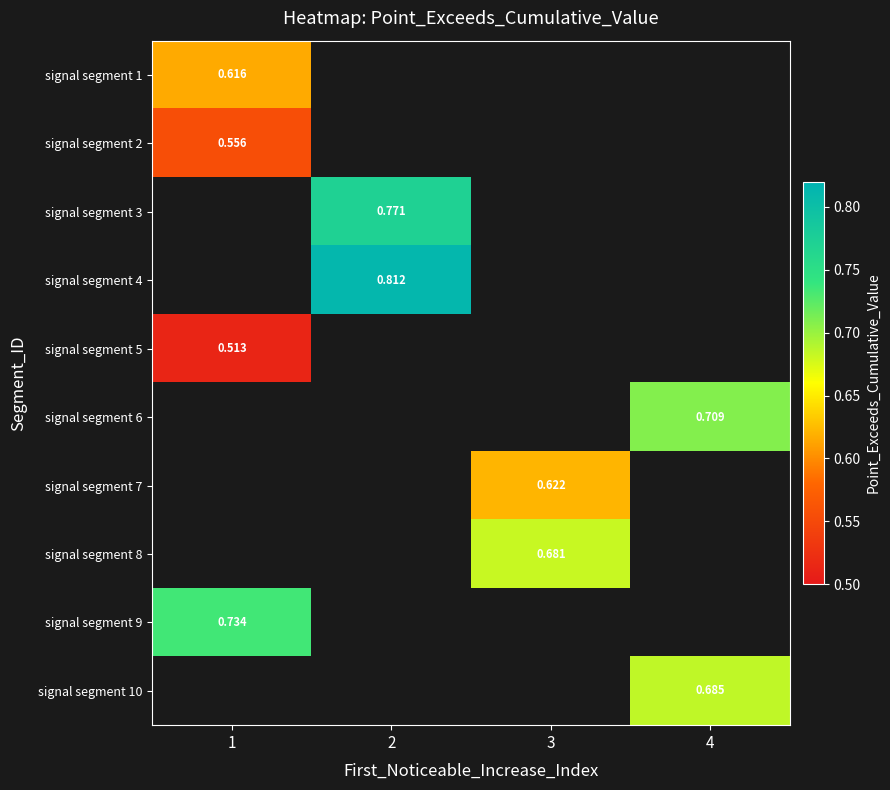

Which has a higher value, 1 or 3?

3